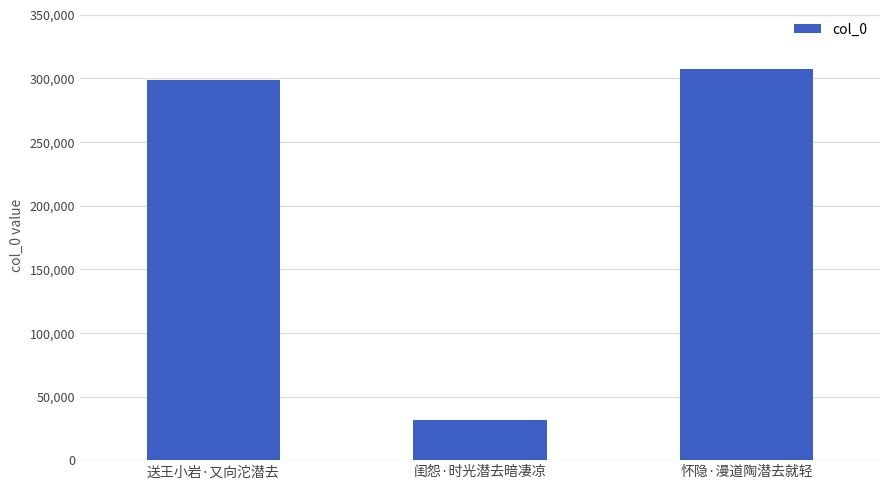

What is the sum of all values?

638172